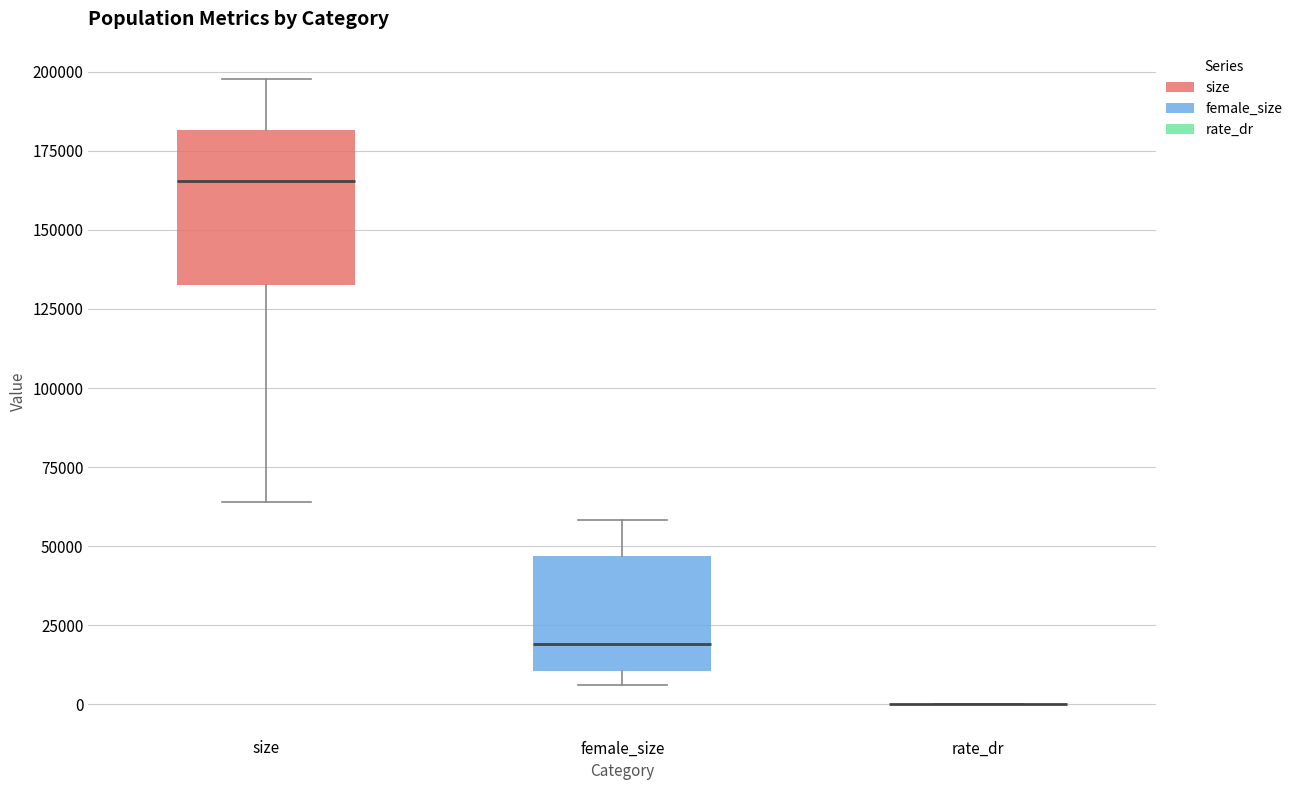

Which box is the tallest, from its lower edge to its upper edge?

size